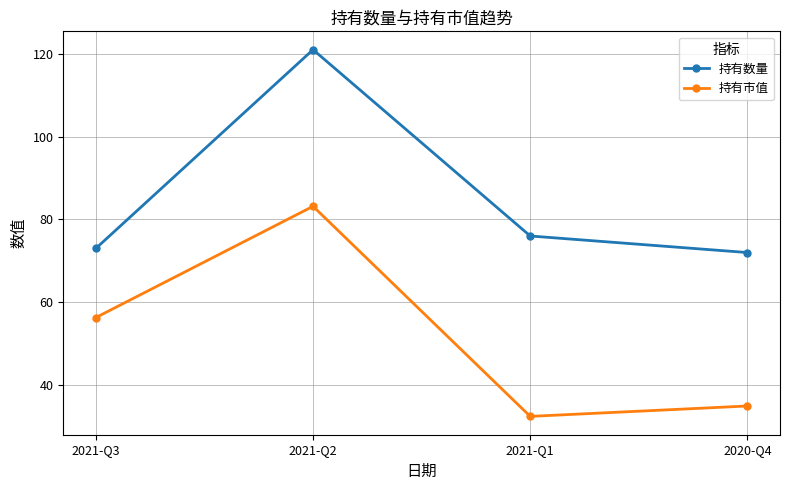

Rank the series by their average value, from lowest to highest.

持有市值, 持有数量